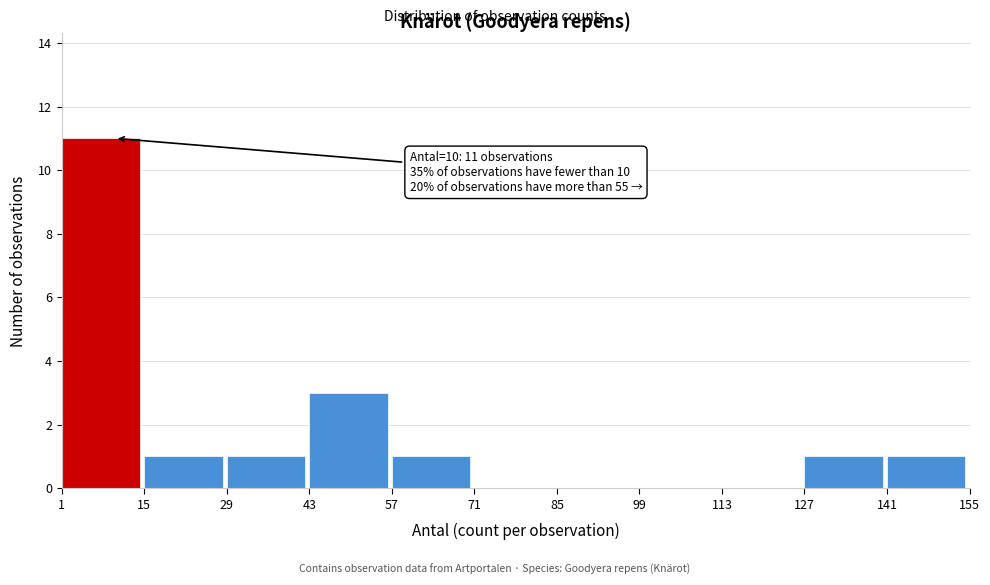

Over which range of the x-axis is the bar tallest?

1 to 15